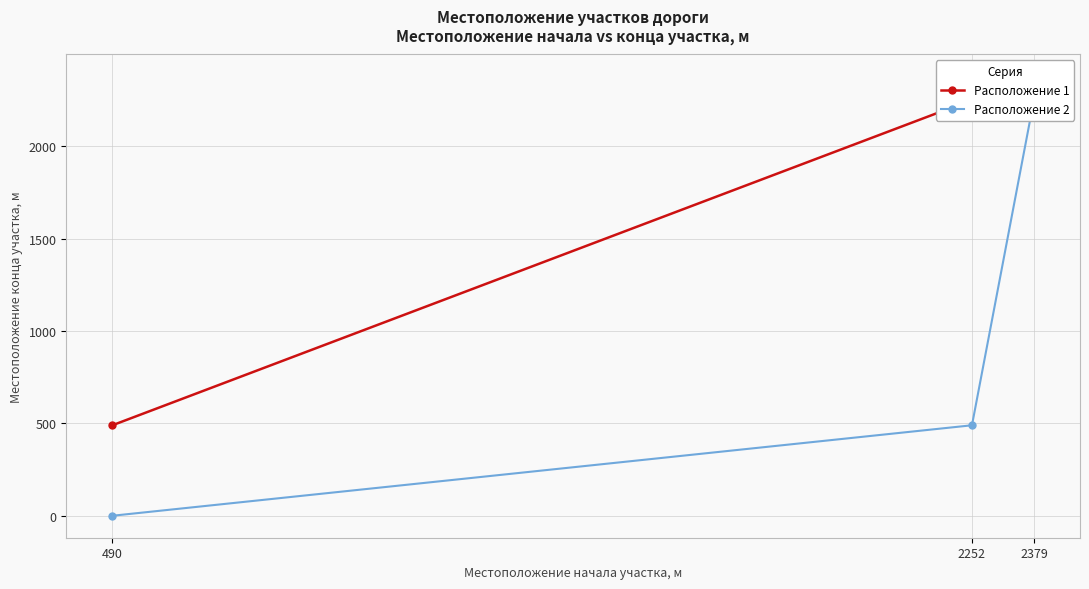

What is the sum of the Расположение 2 values at 2379 and 490?

2252